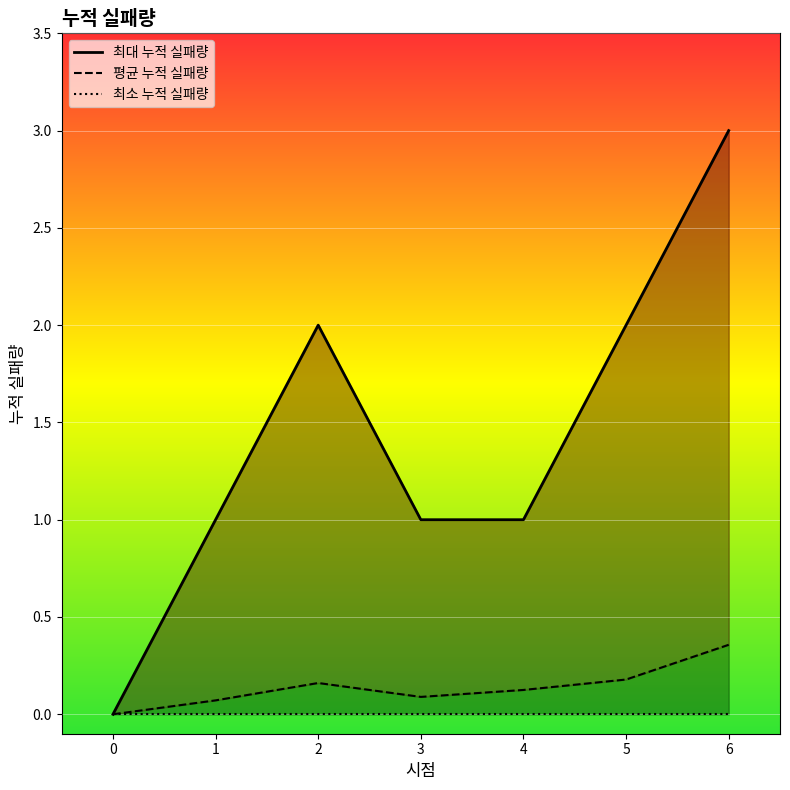

What are all the series names shown in the legend?

최대 누적 실패량, 평균 누적 실패량, 최소 누적 실패량